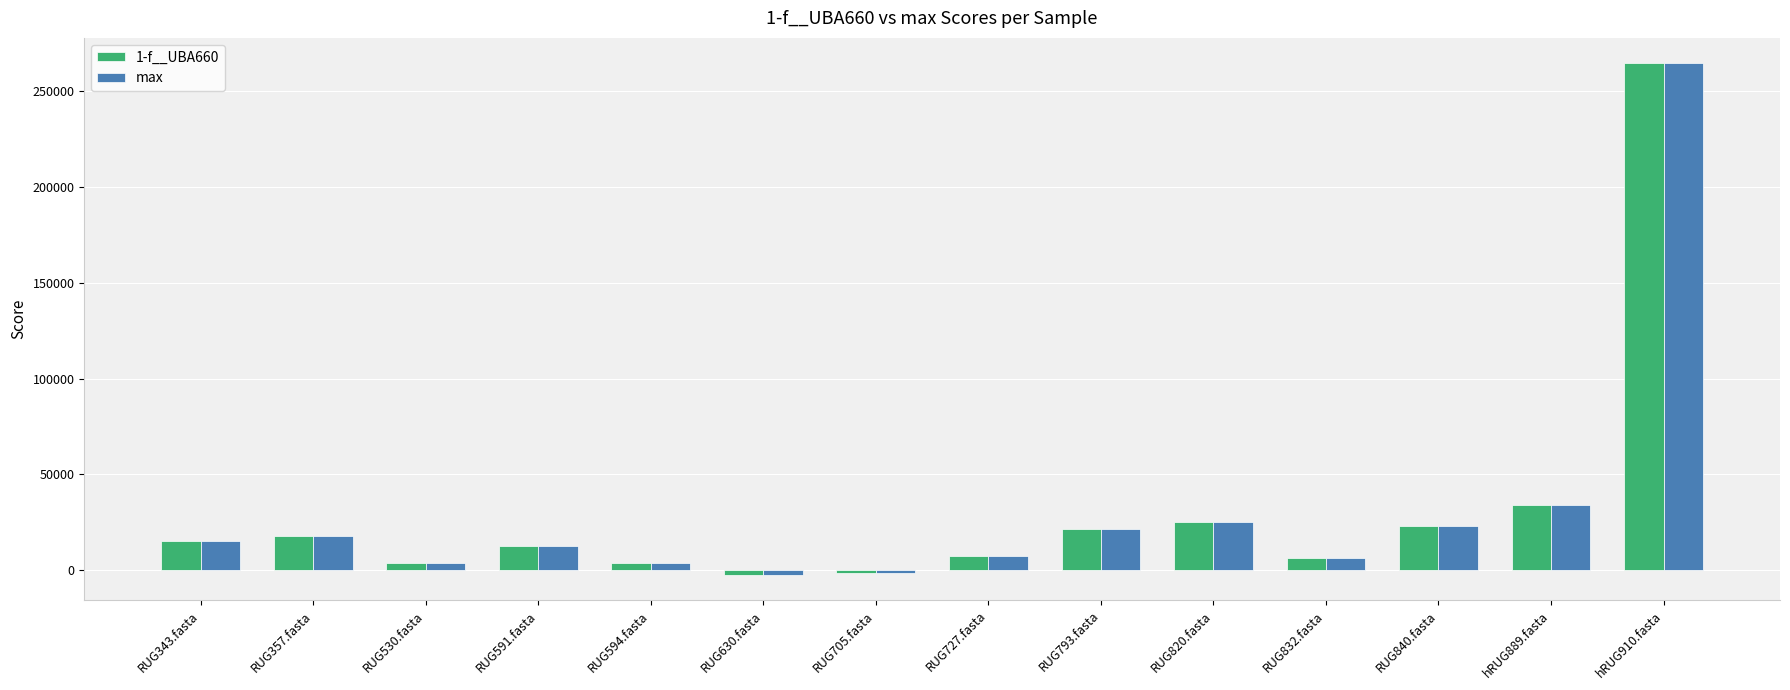

At how many categories does at least one series exceed 105135?

1